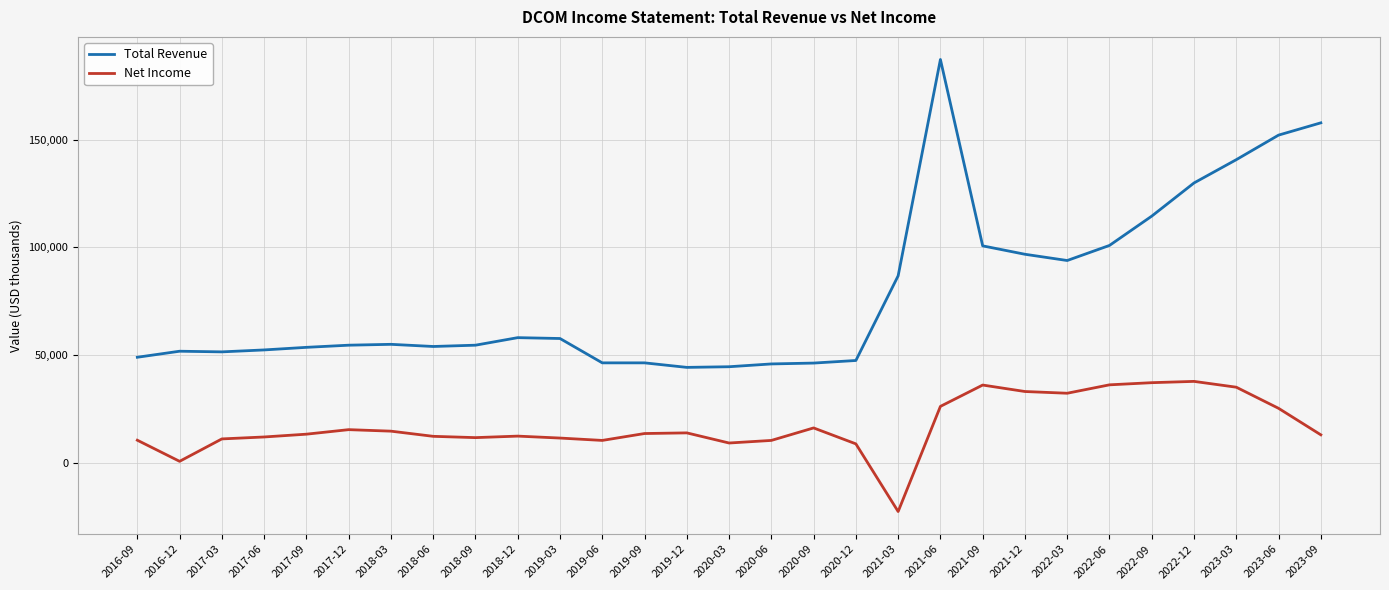

Which series has the widest spread of values?

Total Revenue